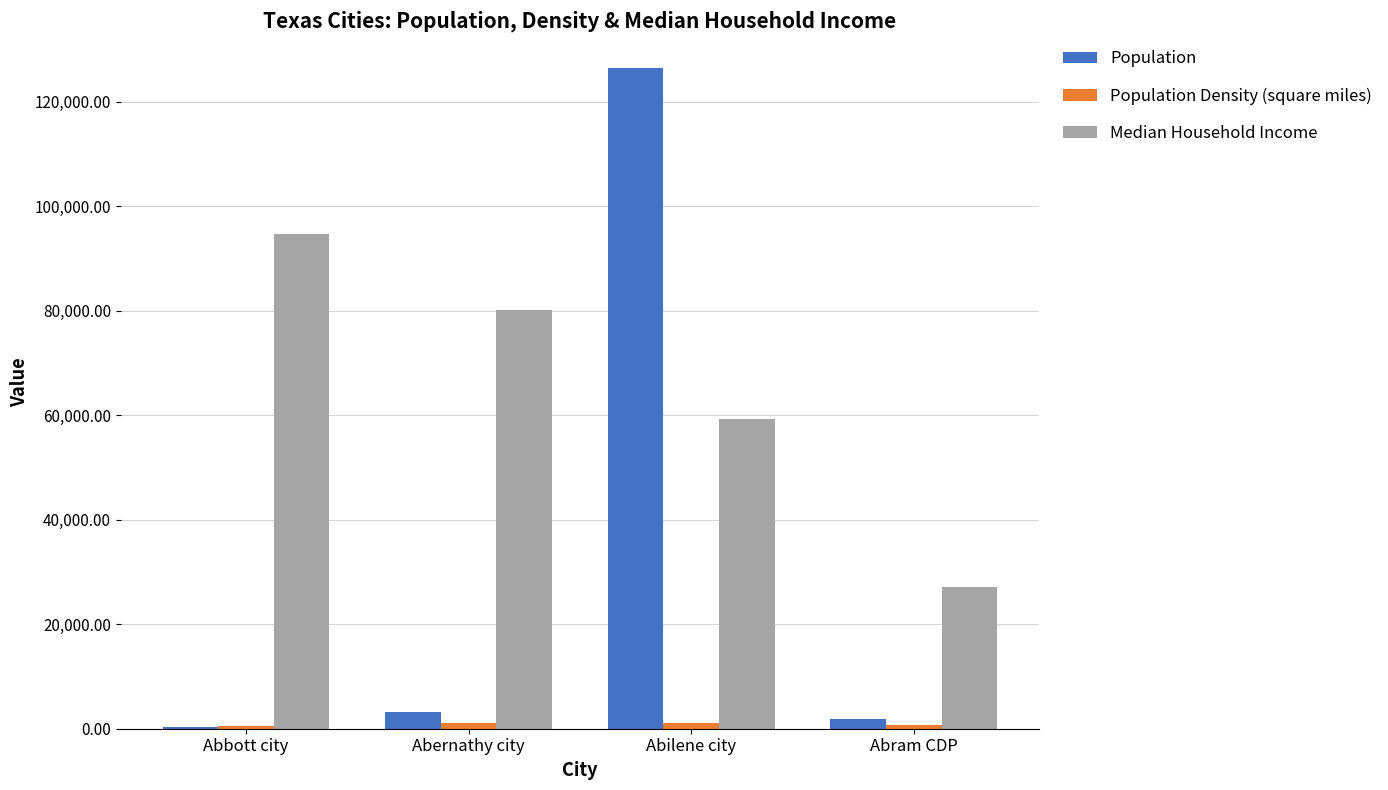

Read the Population value at Abilene city.

126356.0